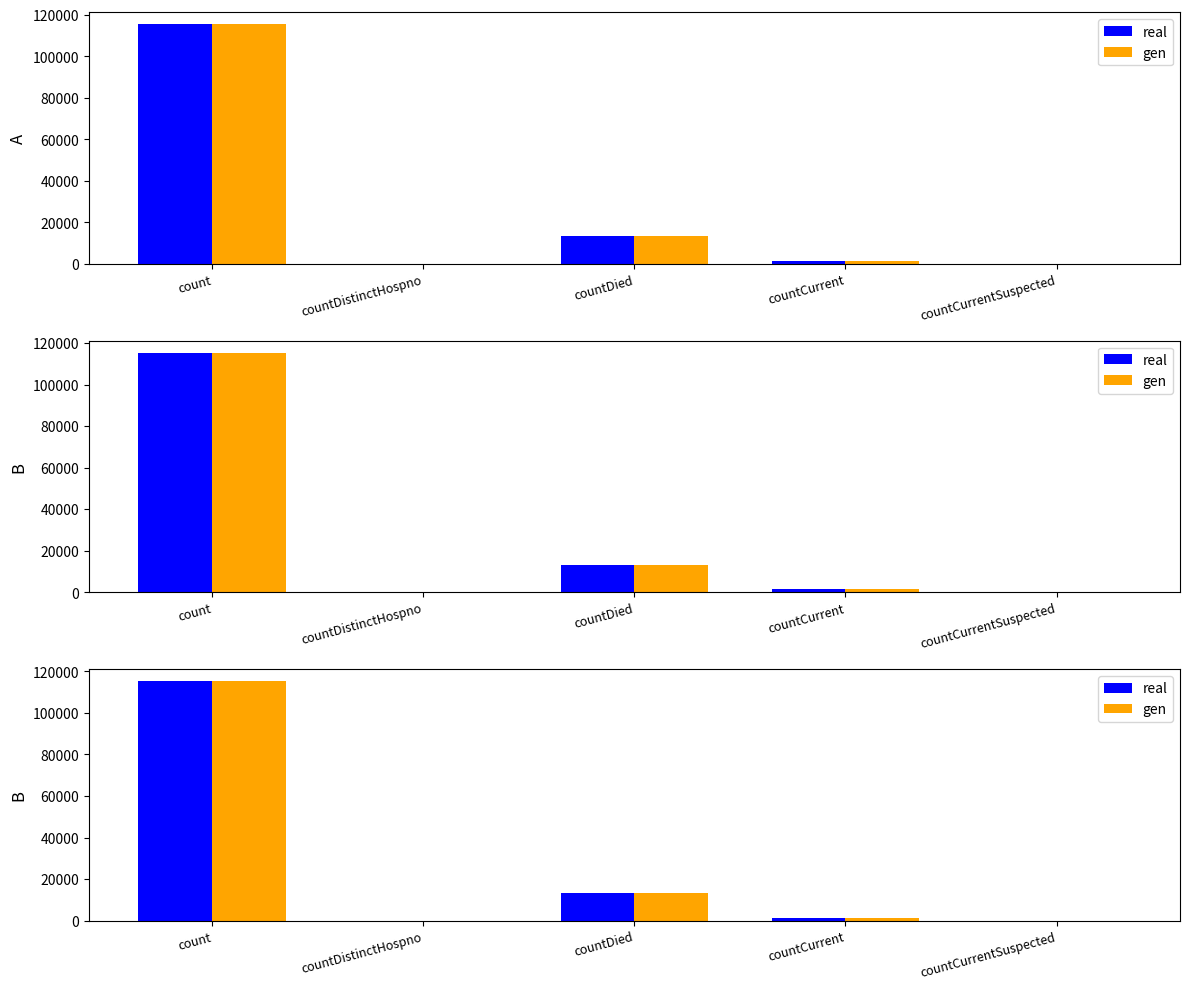

What are all the series names shown in the legend?

real, gen